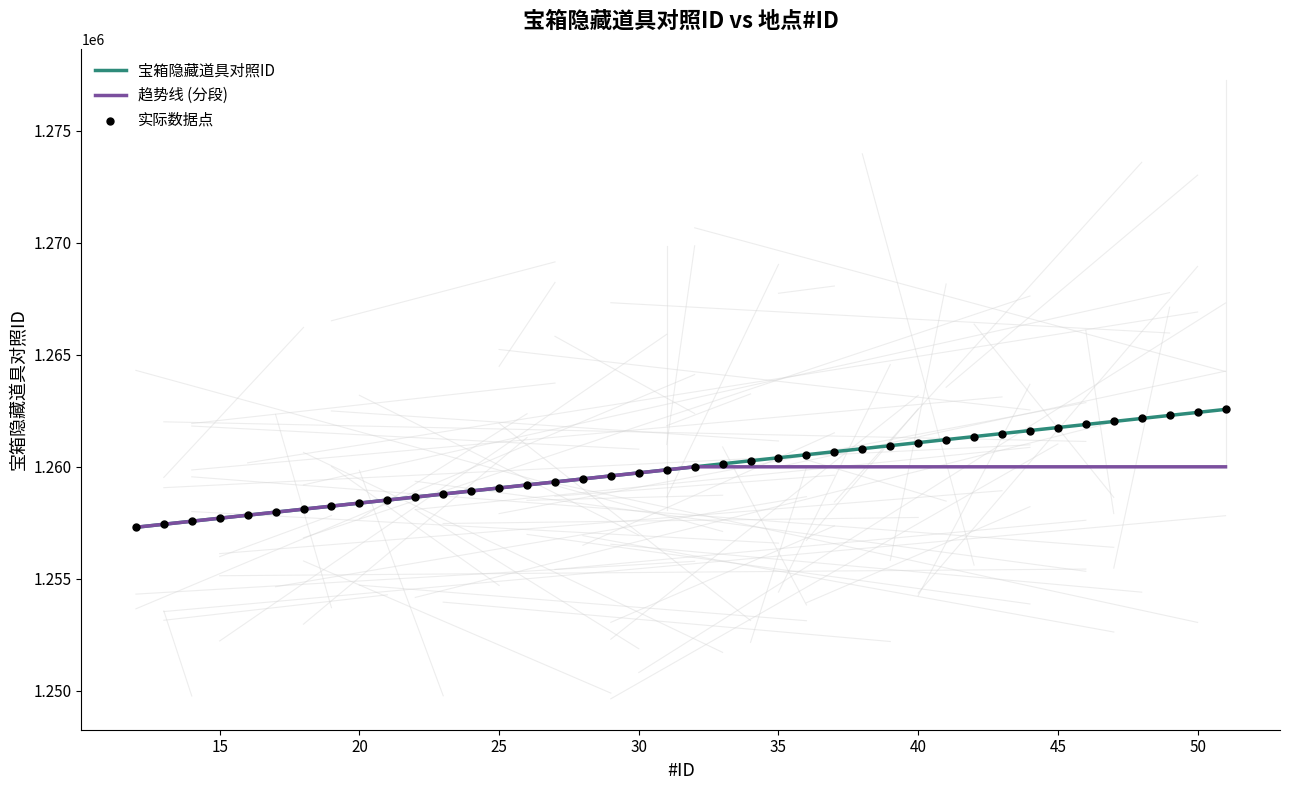

Between 37 and 24, which is larger?

37